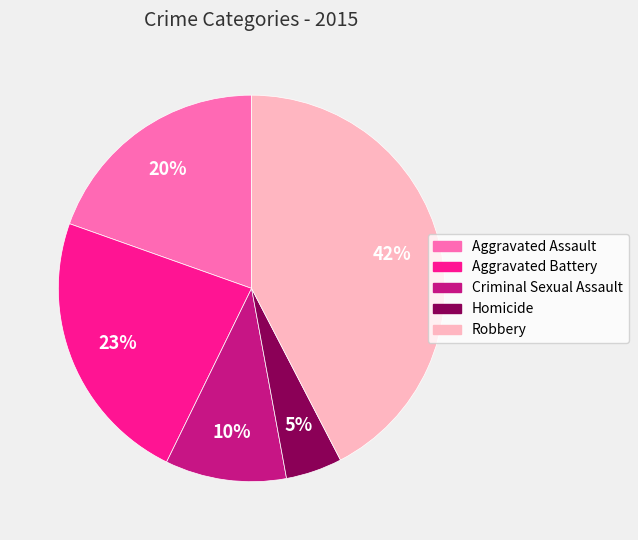

Approximately how many times larger is the value at Aggravated Assault compared to Robbery?

0.5